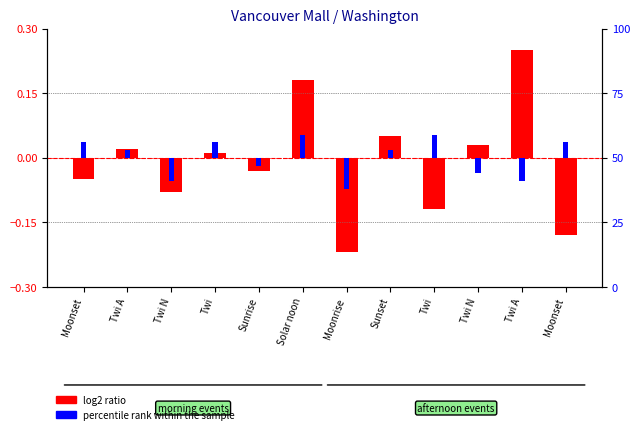

Does the chart contain stacked bars?

No